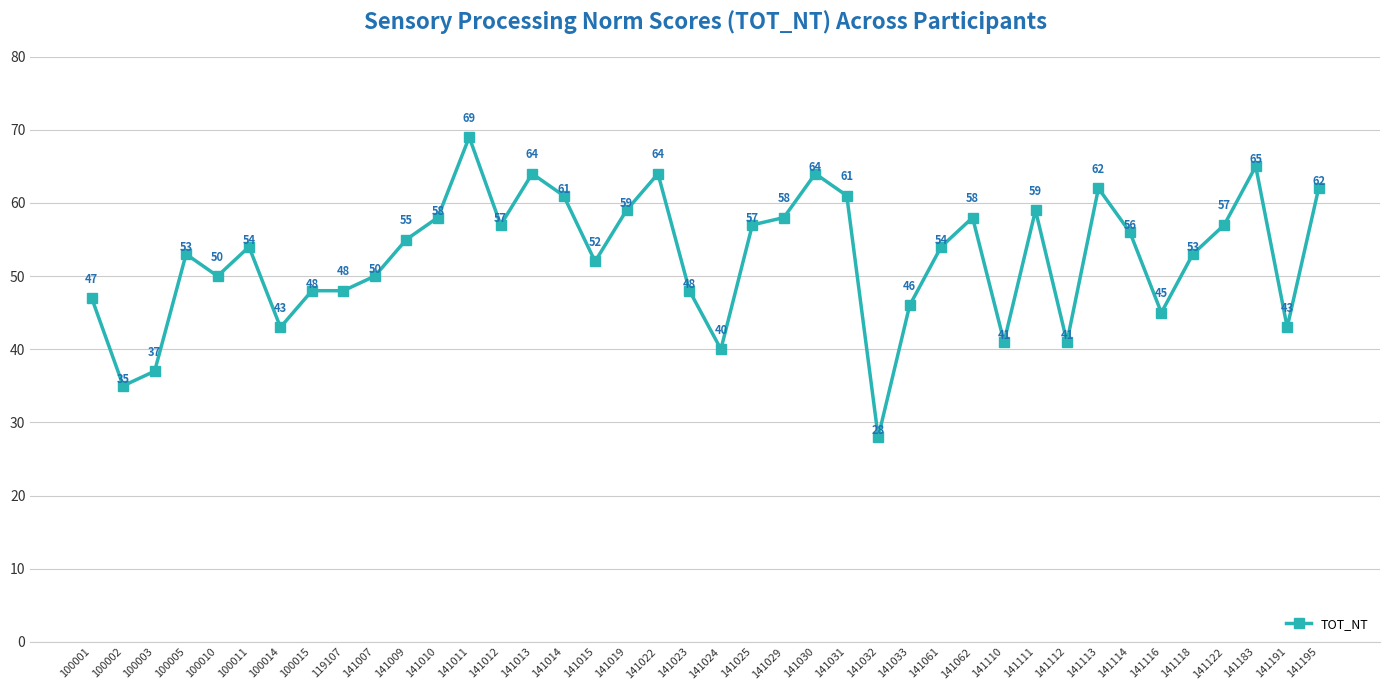

Which category has the highest value across all series?

141011